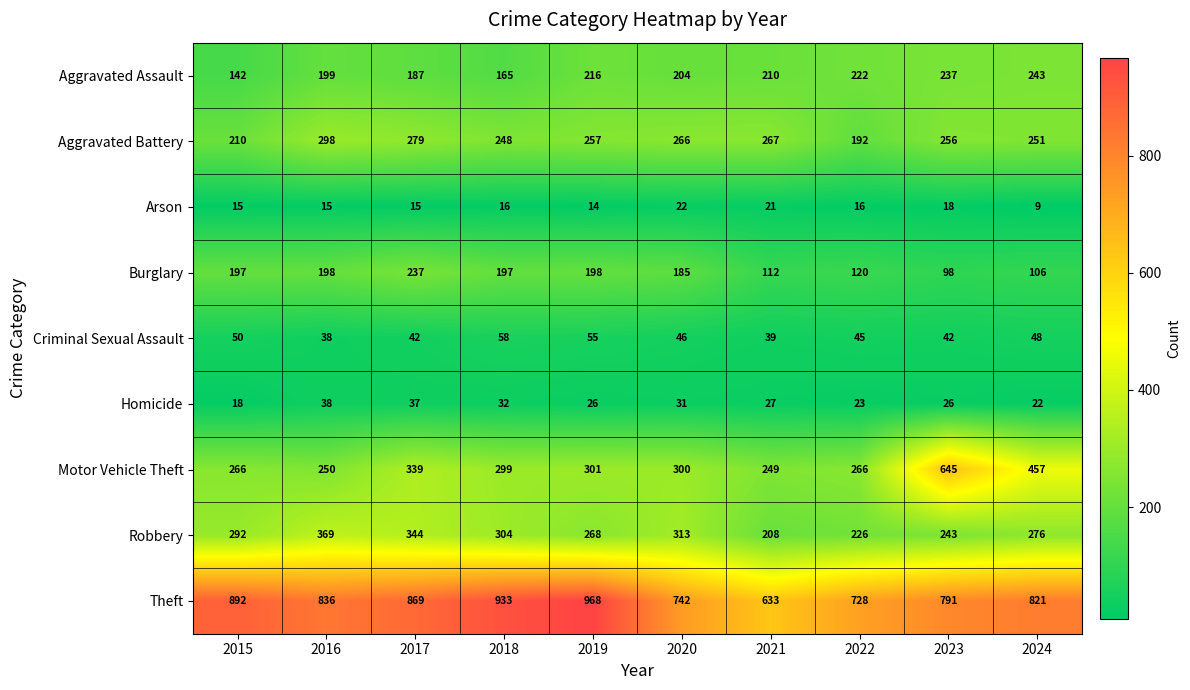

At 2022, list the series in order from largest to smallest.

Theft, Motor Vehicle Theft, Robbery, Aggravated Assault, Aggravated Battery, Burglary, Criminal Sexual Assault, Homicide, Arson